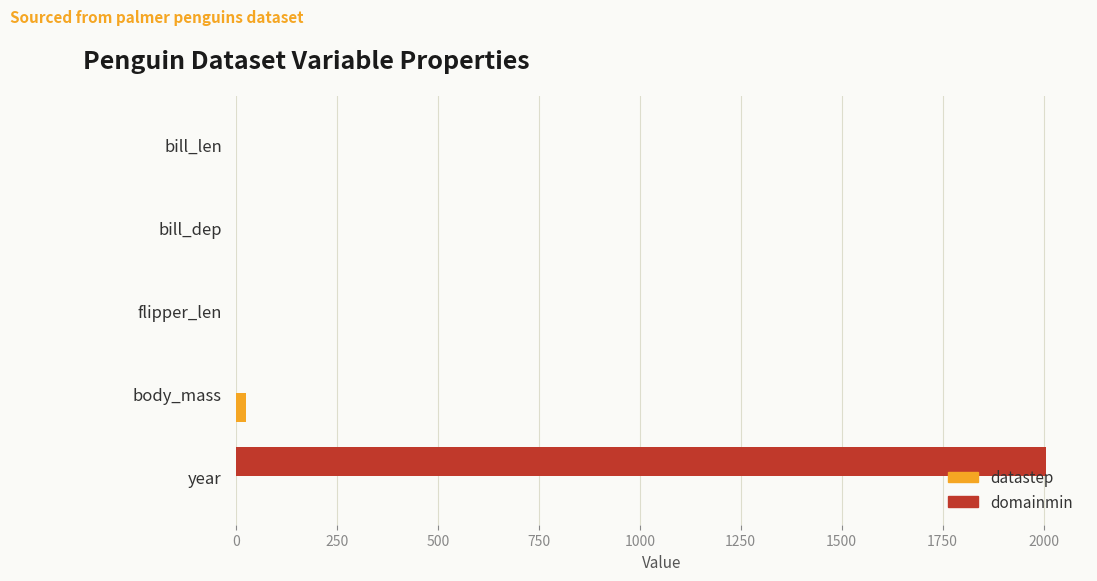

At which category is the sum across all series the highest?

year